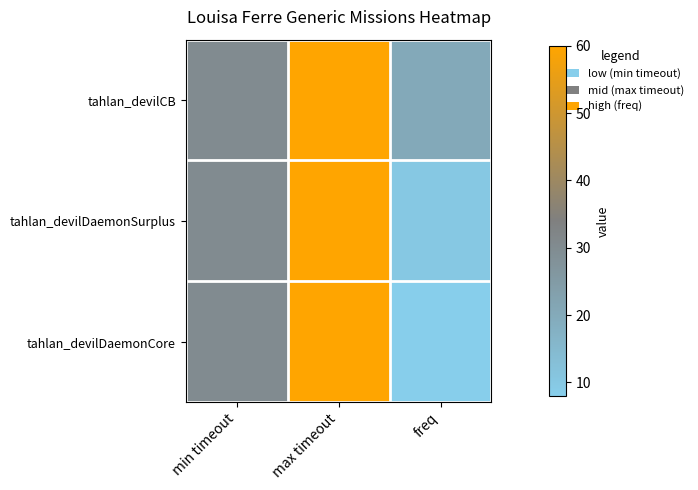

Reading left to right, extract all data points from this chart.

tahlan_devilCB: min timeout=30	max timeout=60	freq=20
tahlan_devilDaemonSurplus: min timeout=30	max timeout=60	freq=10
tahlan_devilDaemonCore: min timeout=30	max timeout=60	freq=8